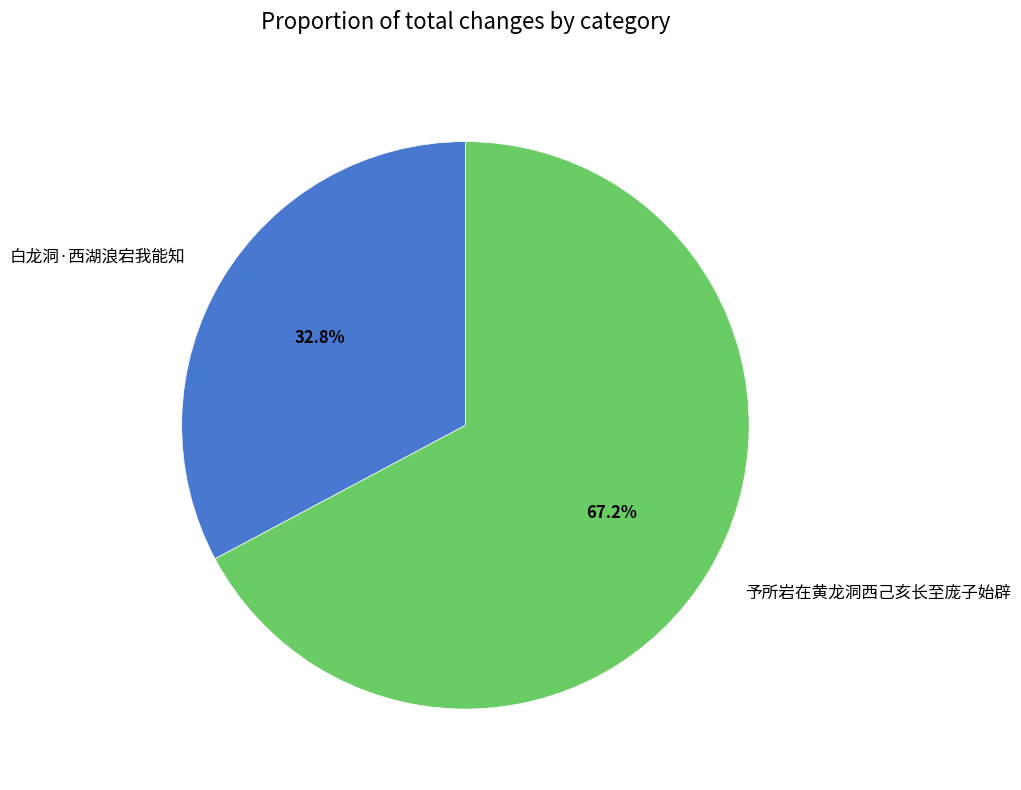

To the nearest percent, what percentage of the pie is 白龙洞·西湖浪宕我能知?

33%